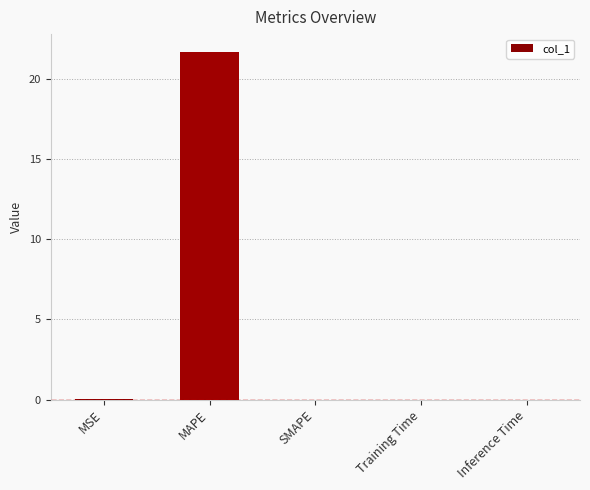

Which has a higher value, MAPE or Training Time?

MAPE